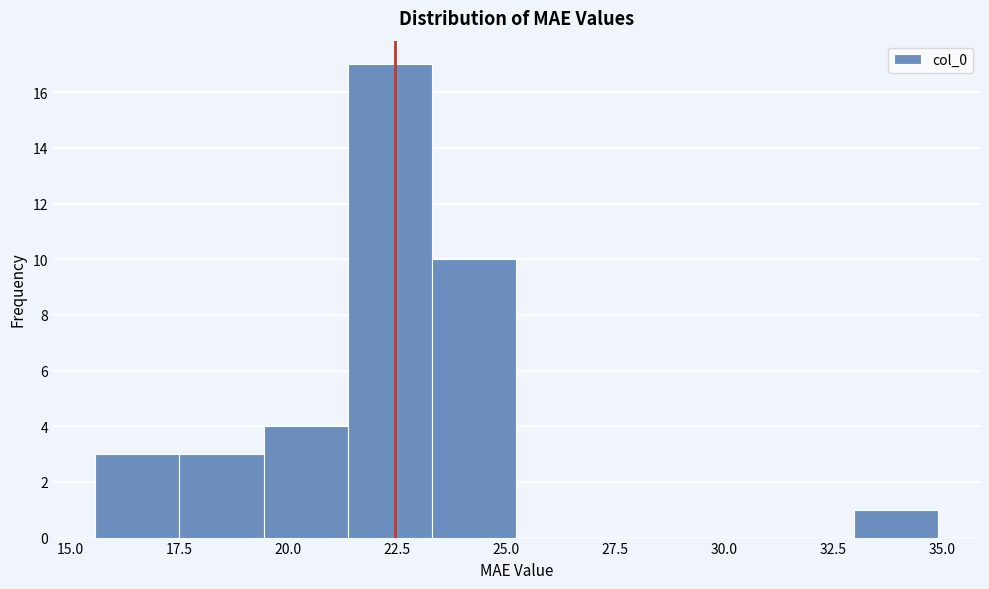

Around what value on the x-axis is the tallest bar? Give the approximate position of its centre, as read against the axis.

22.5